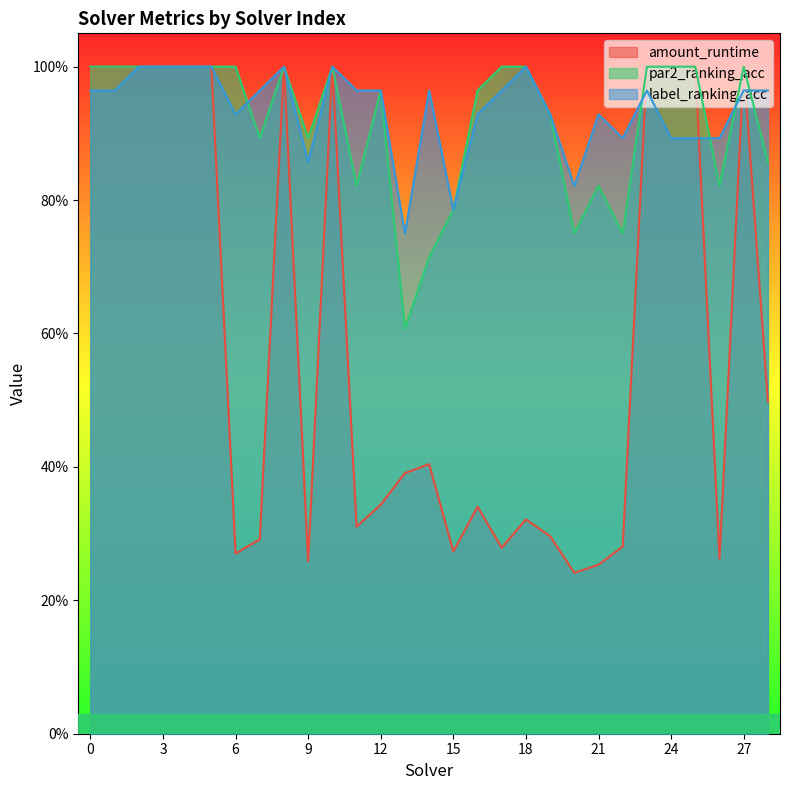

What is the value of the label_ranking_acc point at the 11th from the left?

1.0